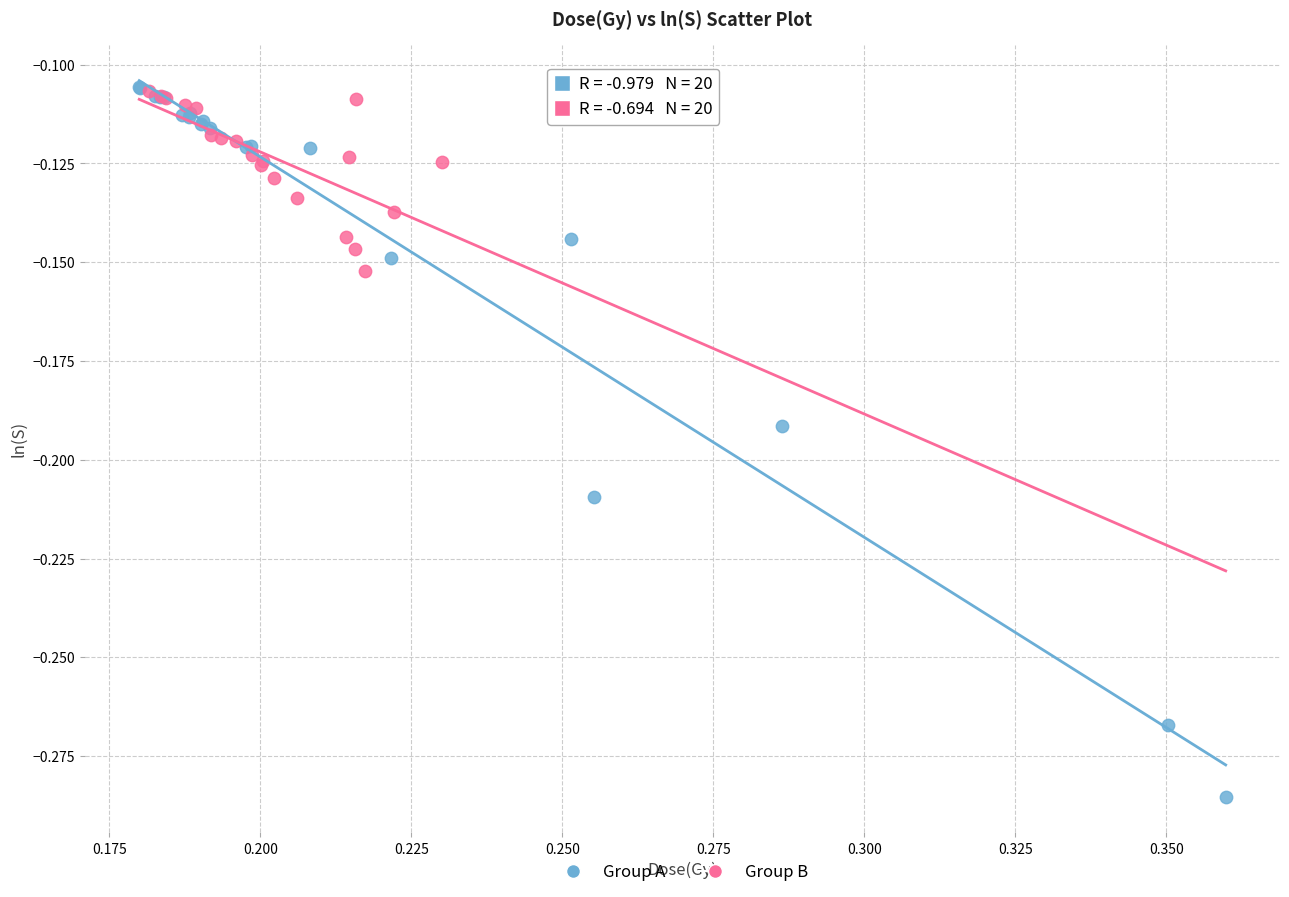

What are all the series names shown in the legend?

Group A, Group B